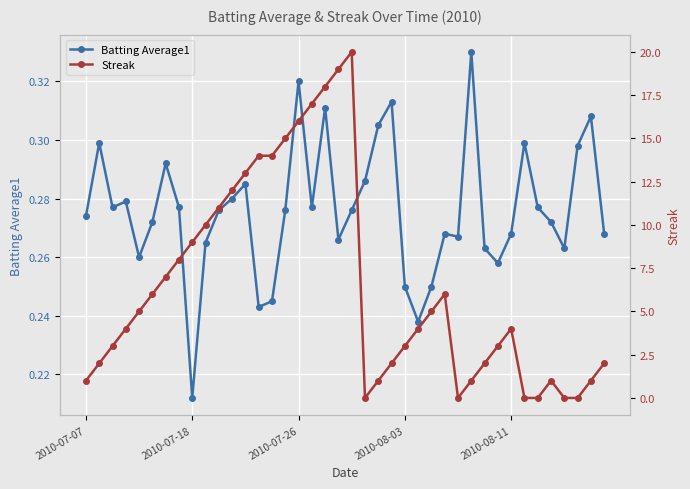

Where is Streak nearest to the value 10?

9